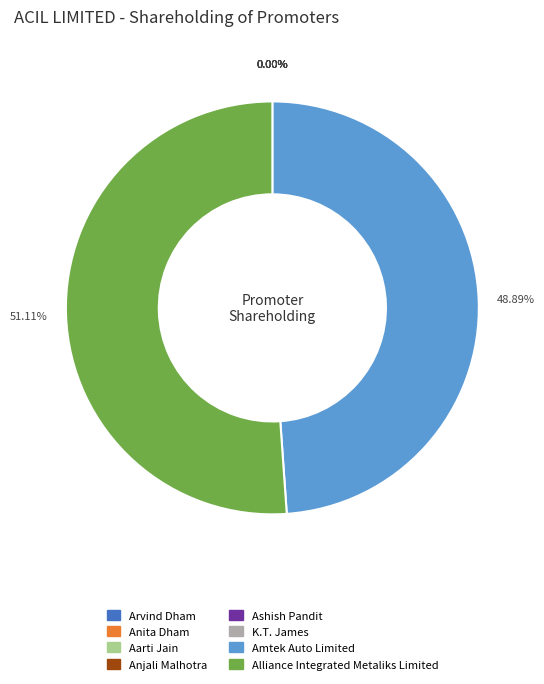

Is there a majority slice in this chart?

Yes